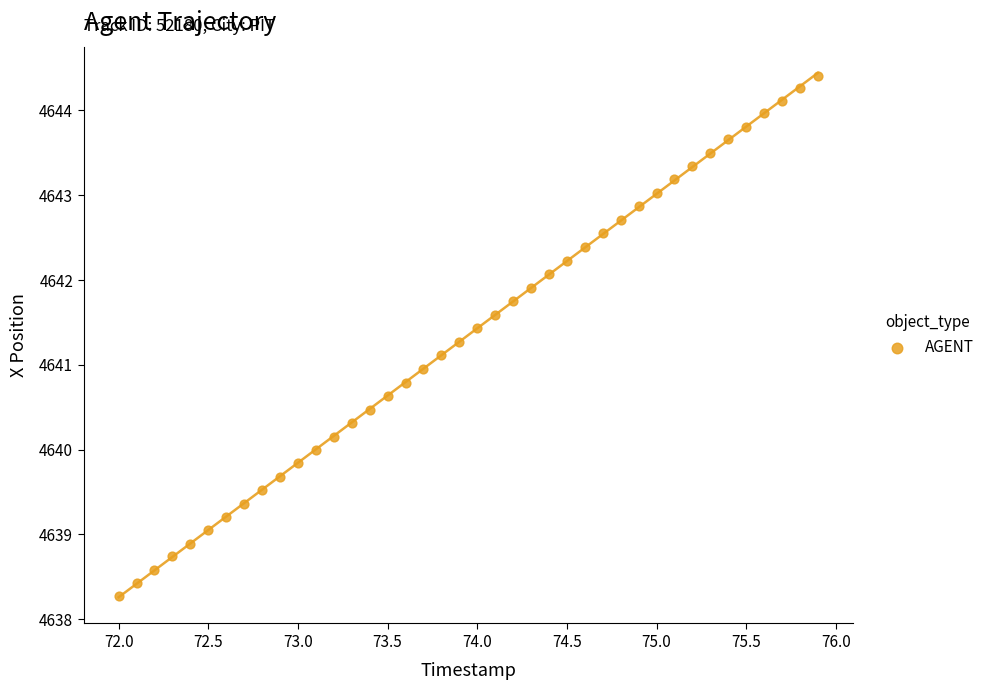

What is the range of X values (max minus min)?

3.9